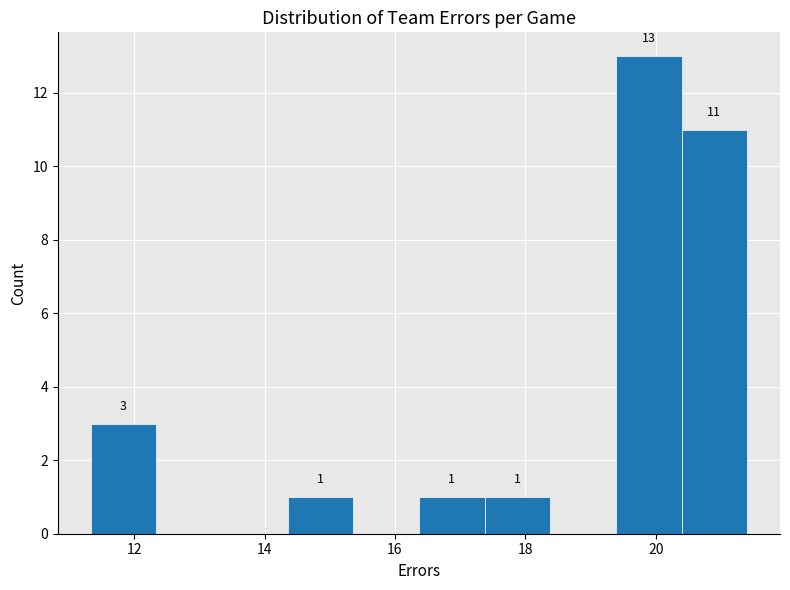

Which range on the x-axis has the tallest bar?

19.4 to 20.4